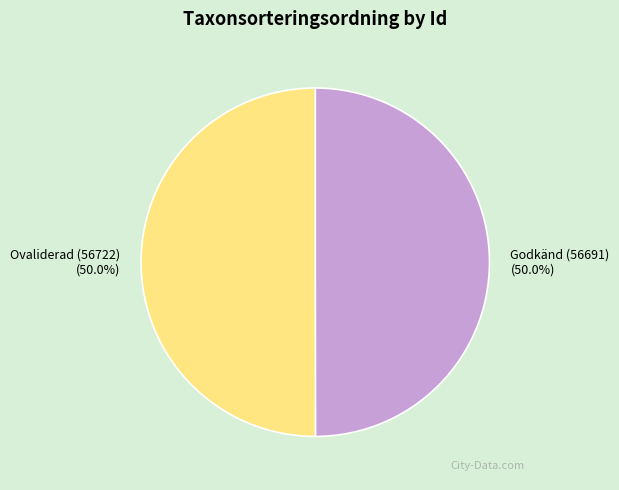

To the nearest percent, what is the average slice percentage?

50%